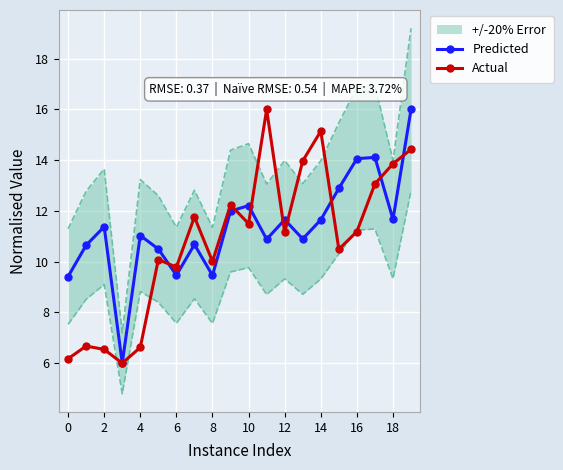

The value of Predicted at 12 is 11.7. True or false?

True